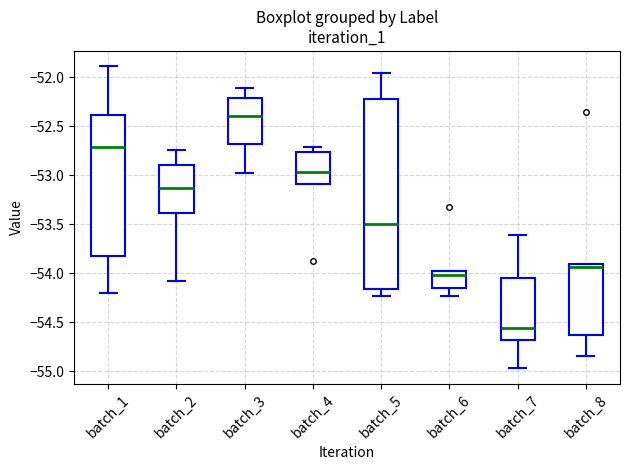

Which box is the tallest, from its lower edge to its upper edge?

batch_5